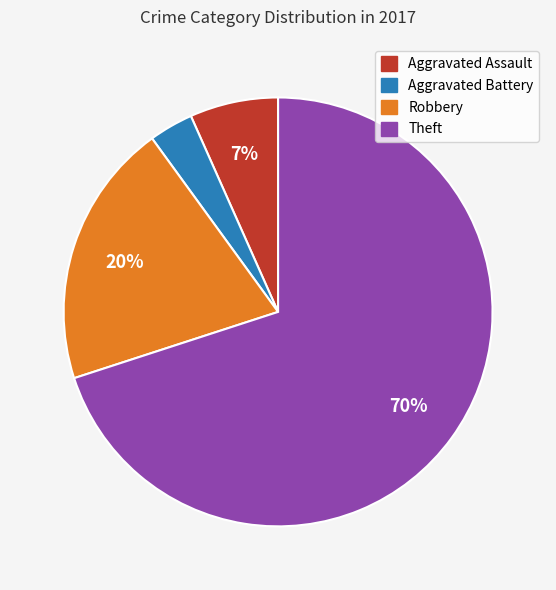

What is the ratio of the value at Aggravated Assault to the value at Robbery?

0.3